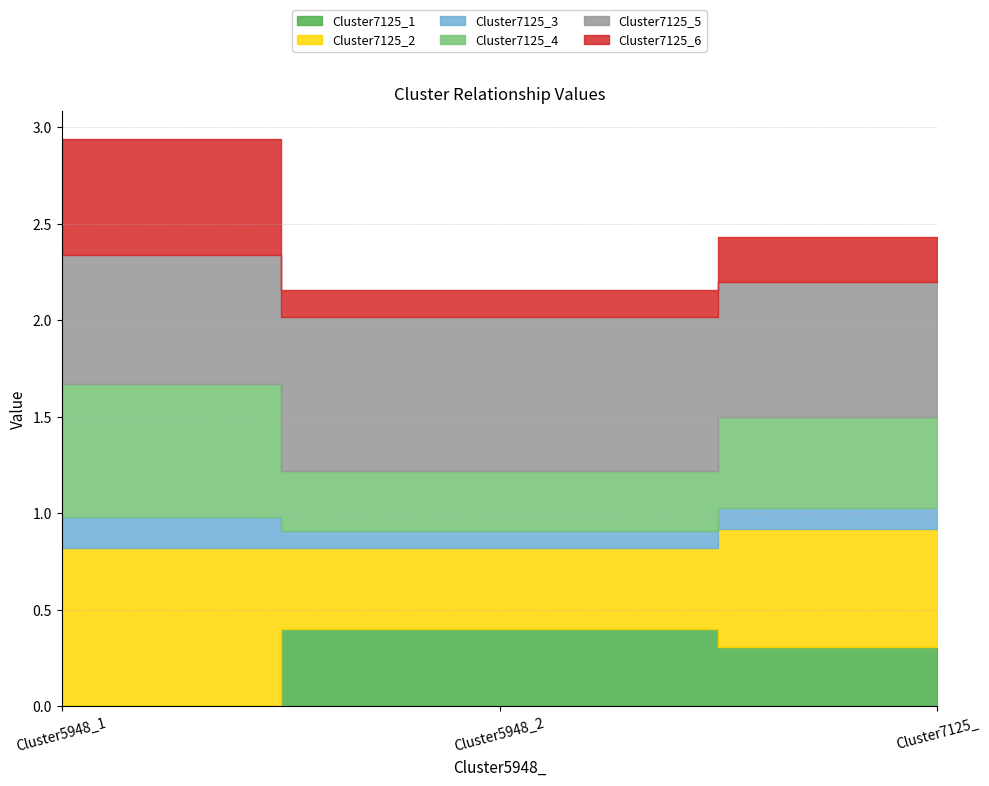

At which label is Cluster7125_5 closest to 0?

Cluster5948_1